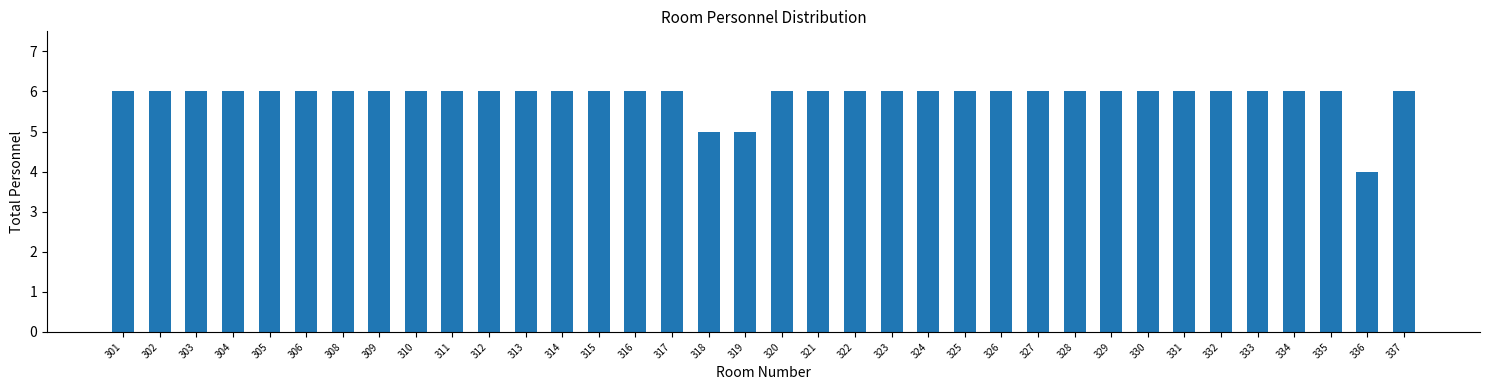

The chart shows a value of 5 at 318. True or false?

True